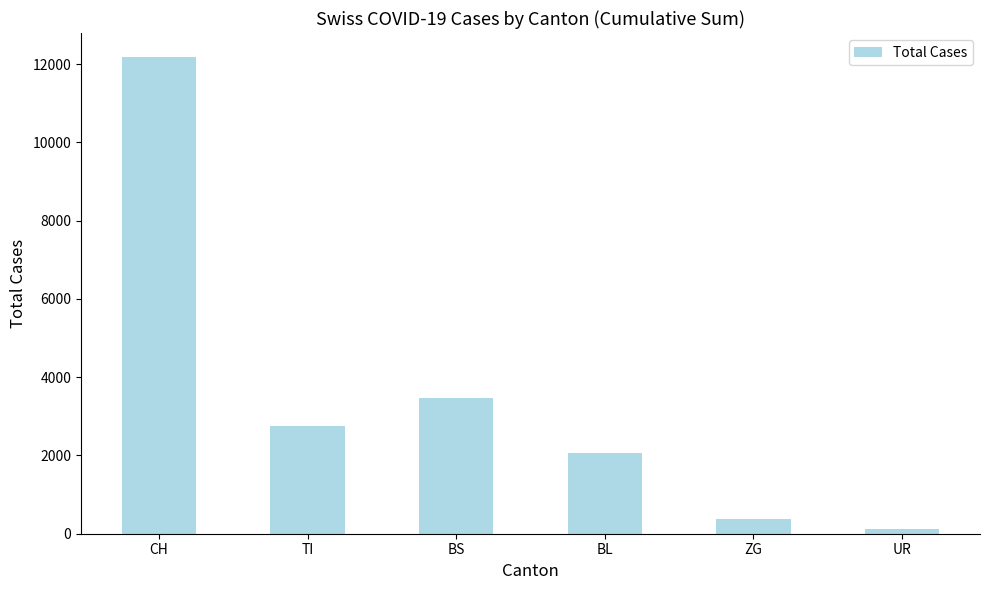

How many series are shown in this chart?

1